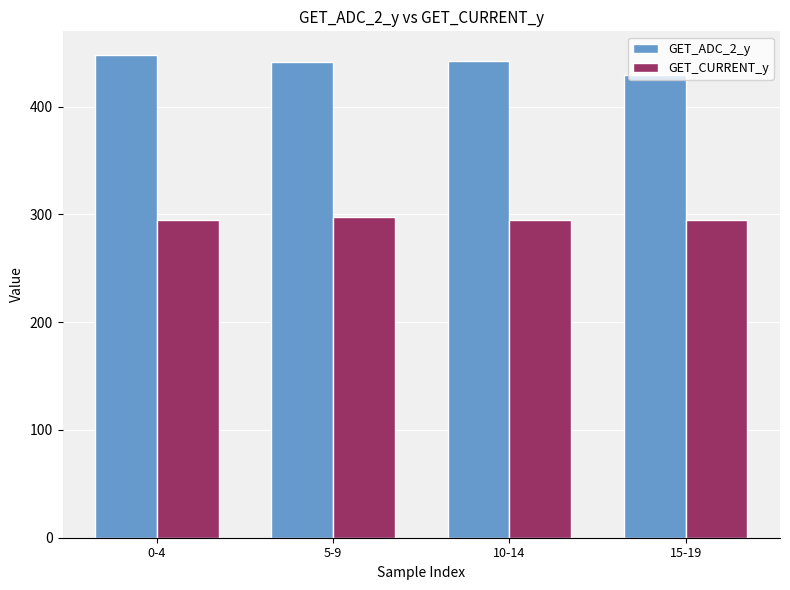

Is the value of GET_CURRENT_y at 5-9 greater than the value of GET_ADC_2_y at 10-14?

No